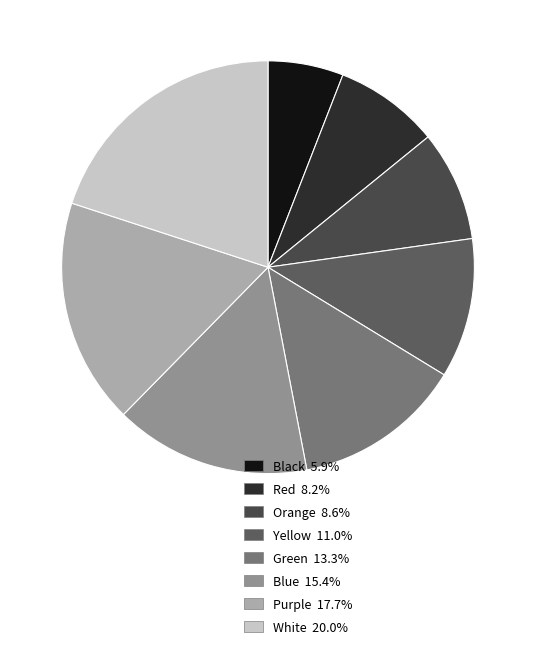

How many segments does this pie chart have?

8